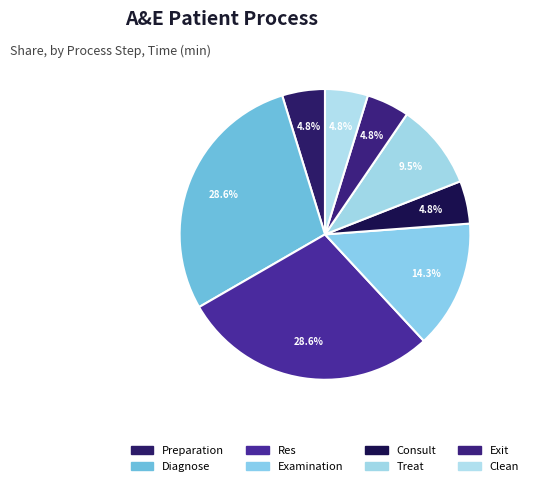

How many slices are in this pie chart?

8